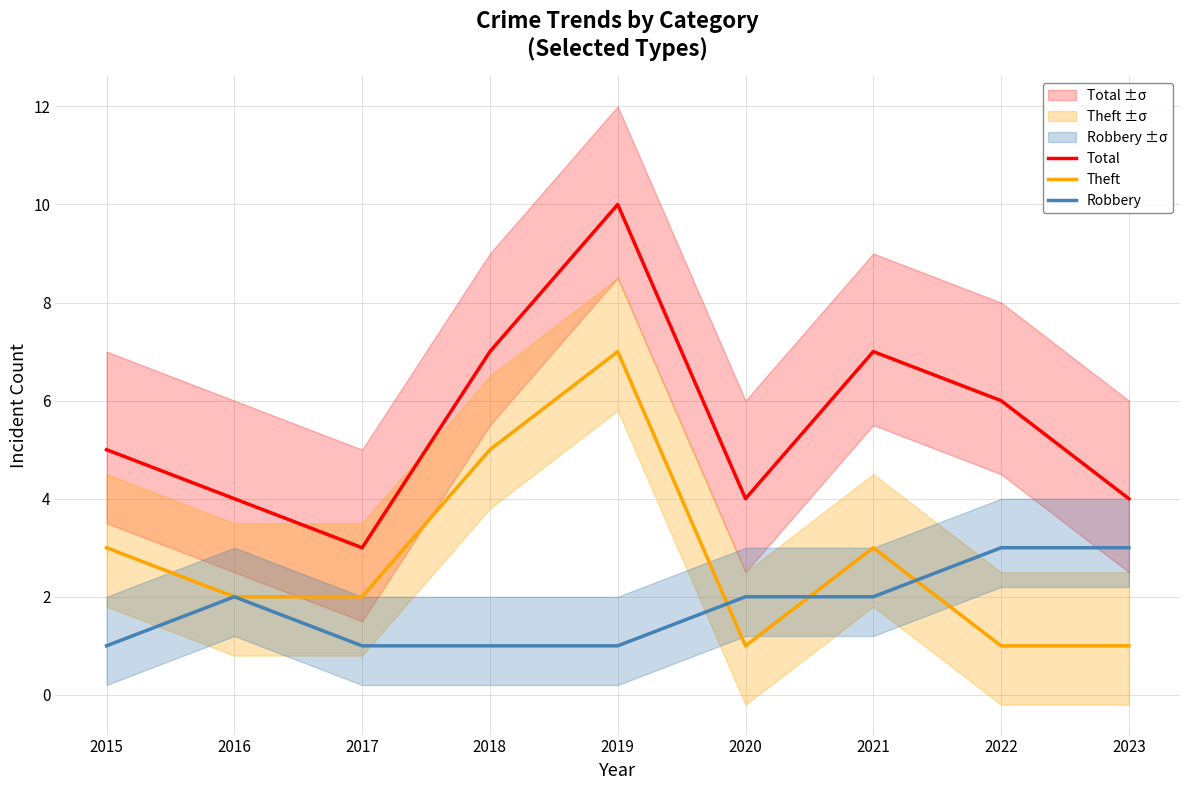

At which label is Total closest to 6?

2022